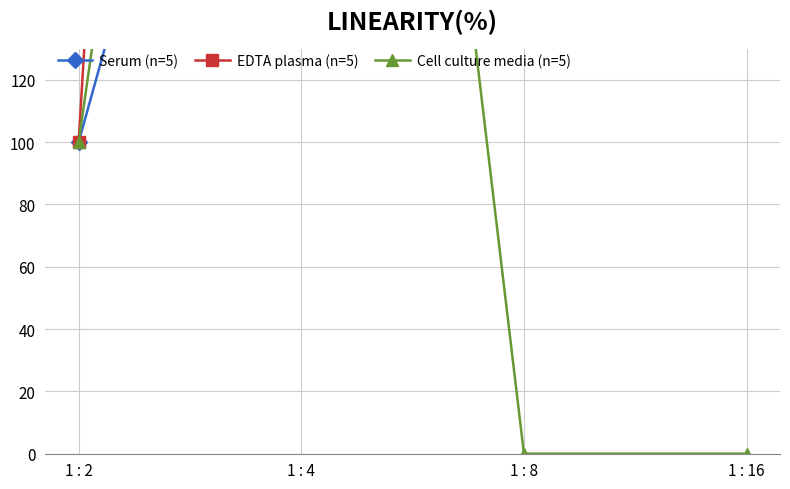

Is it true that Cell culture media (n=5) equals 0.0 at 1 : 16?

True